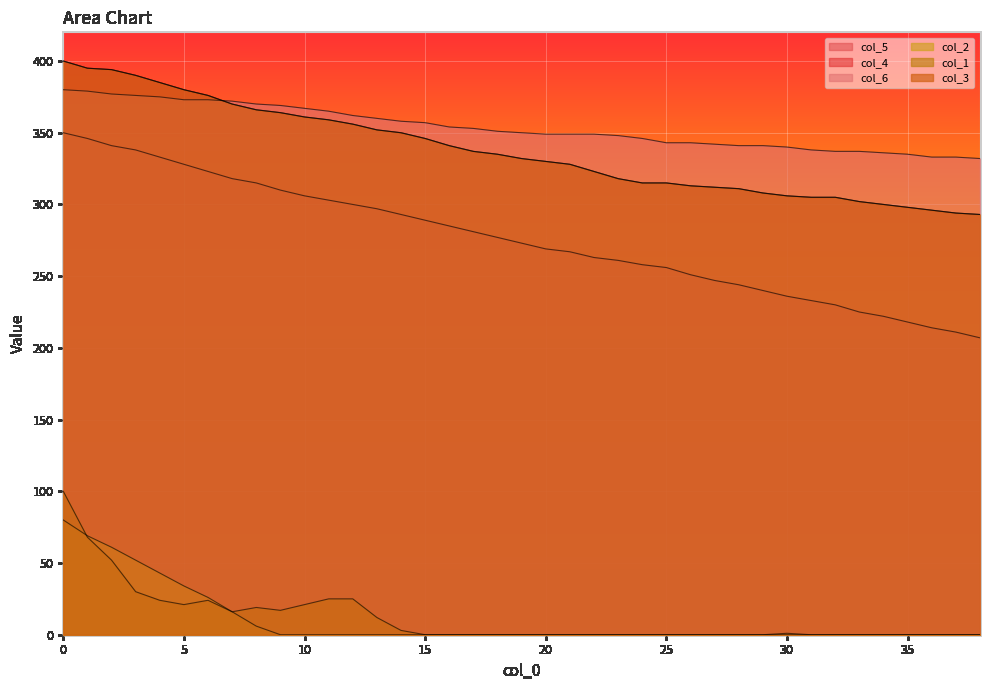

How many categories are shown in the chart?

39